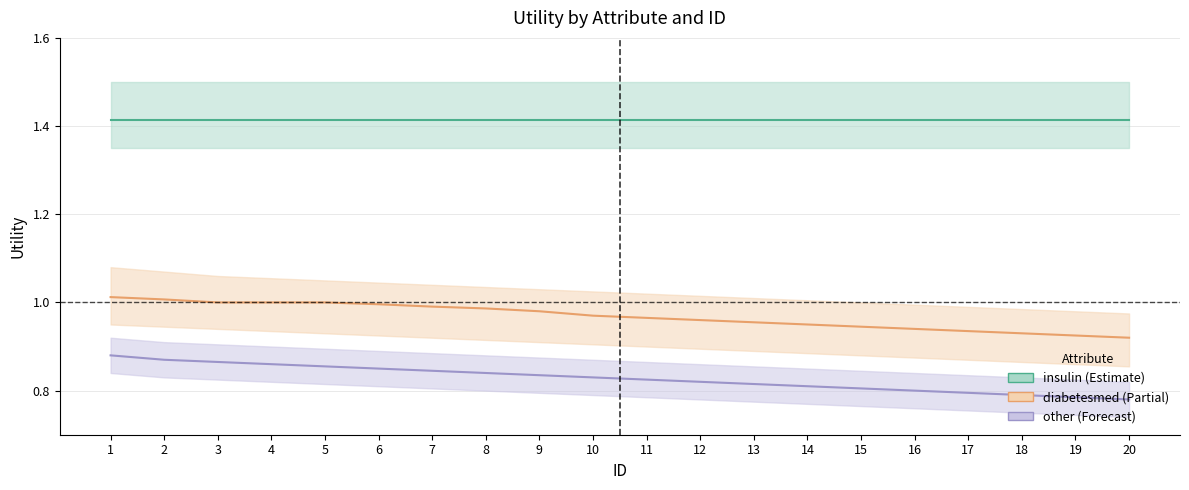

Which label corresponds to the smallest value in the chart?

20